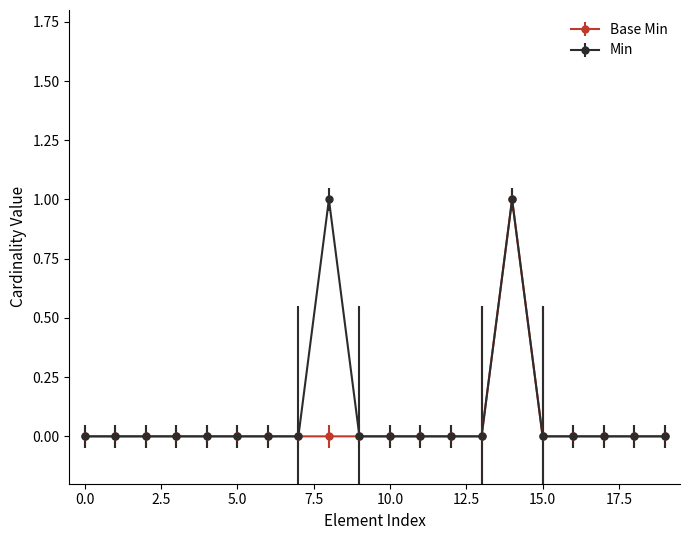

True or false: Min has more than 1 interior local peaks.

True